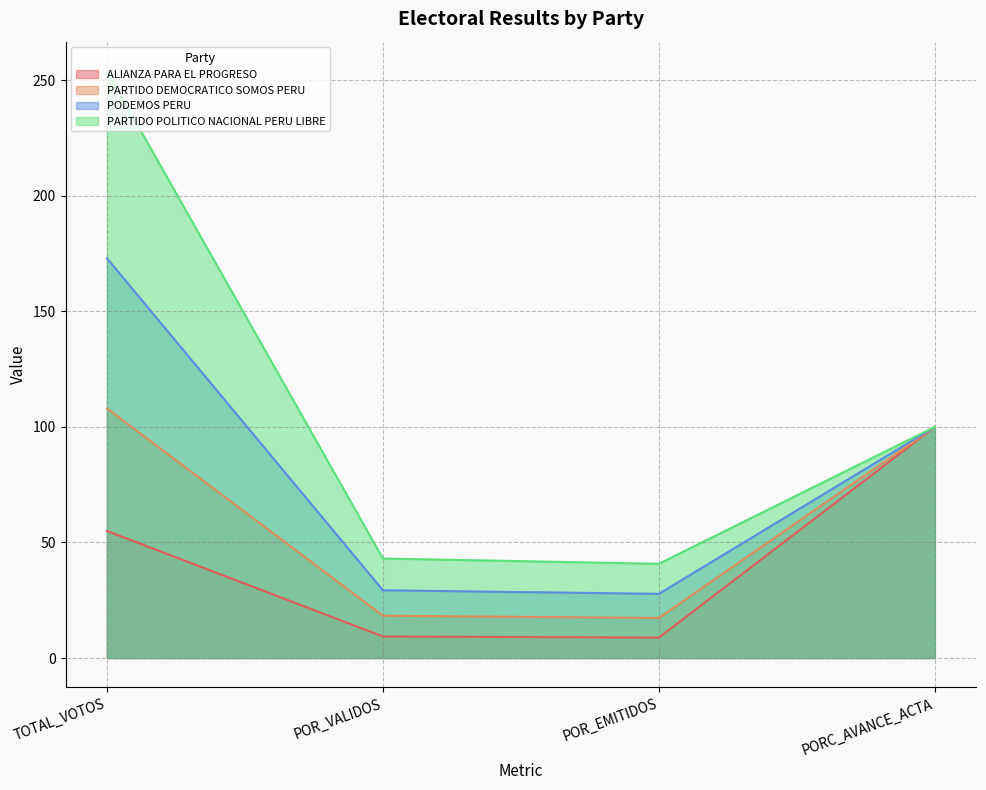

What is the sum of all PODEMOS PERU values?

330.1